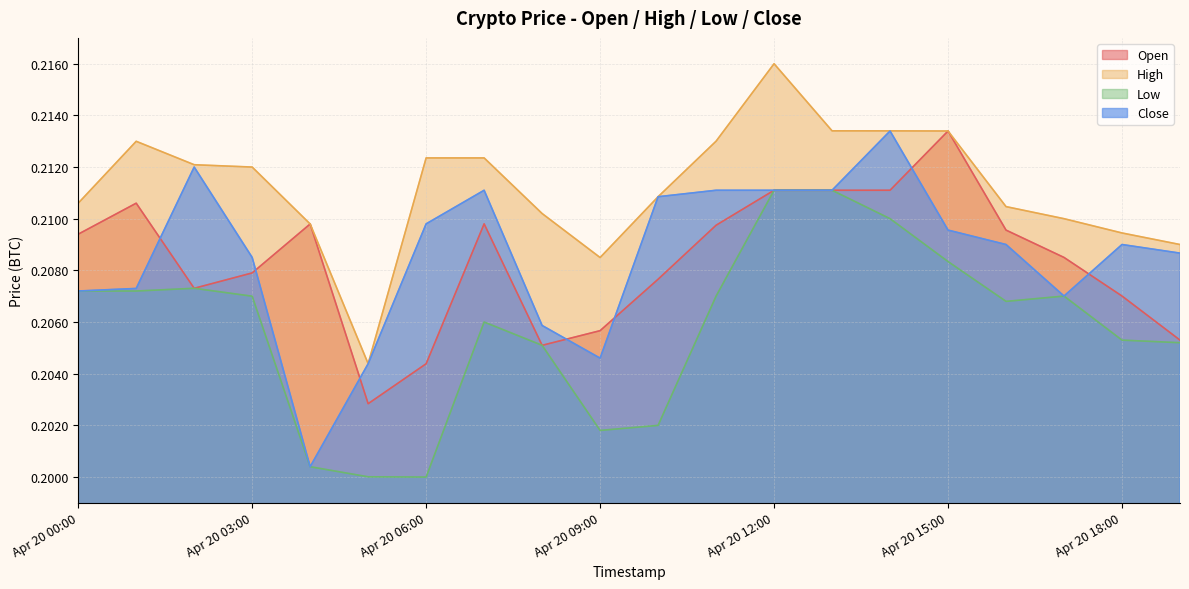

In Open, how many points are lower than both neighbors (excluding endpoints)?

3